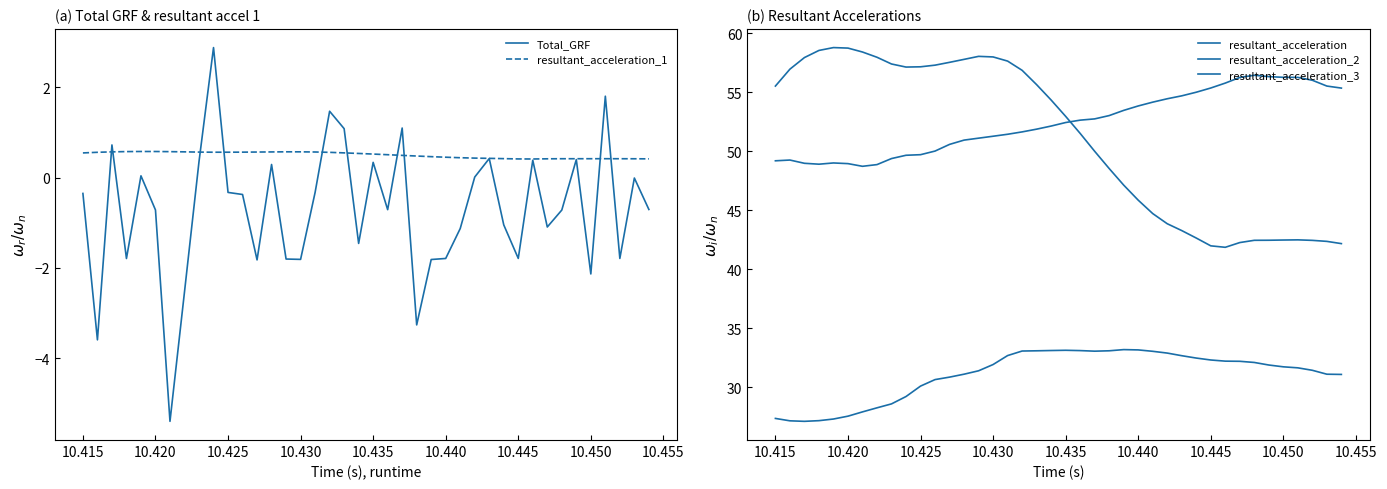

True or false: Total_GRF has a value of -2.1 at 10.450.

True